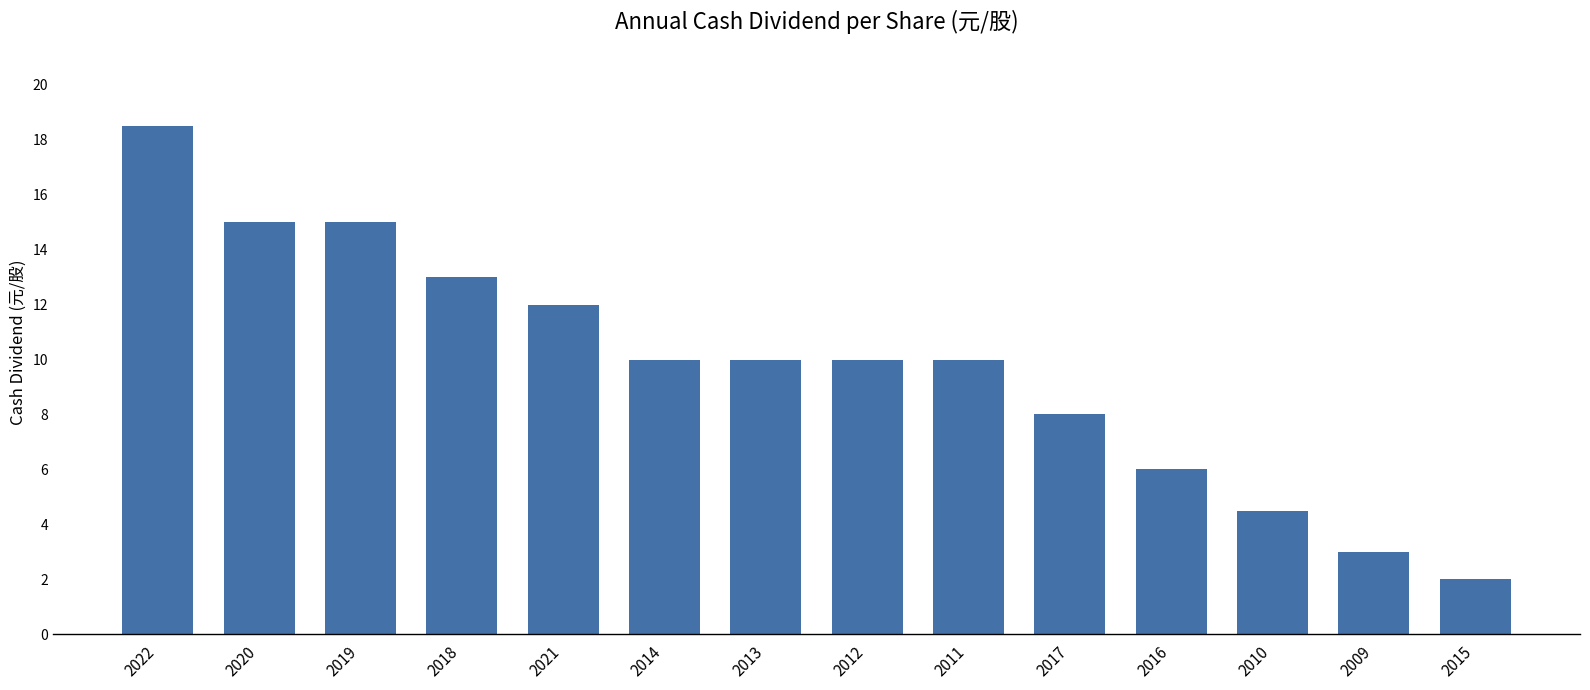

True or false: the data shows 2.4 at 2017.

False